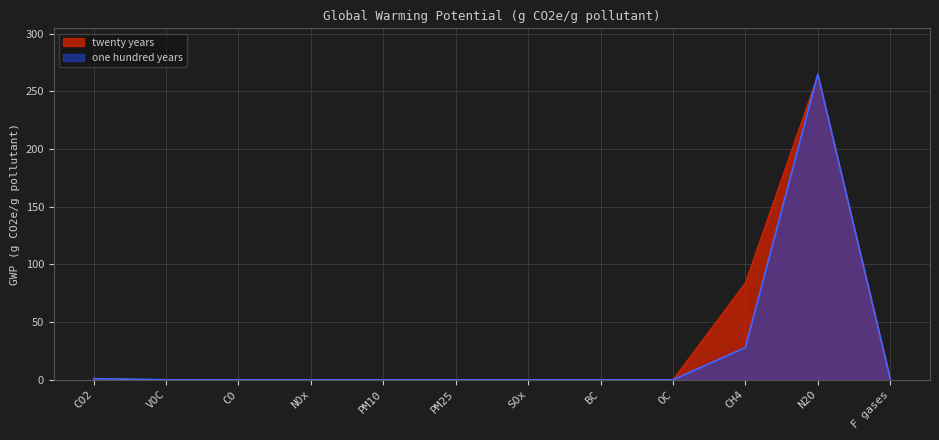

Which label corresponds to the largest value in the chart?

N2O